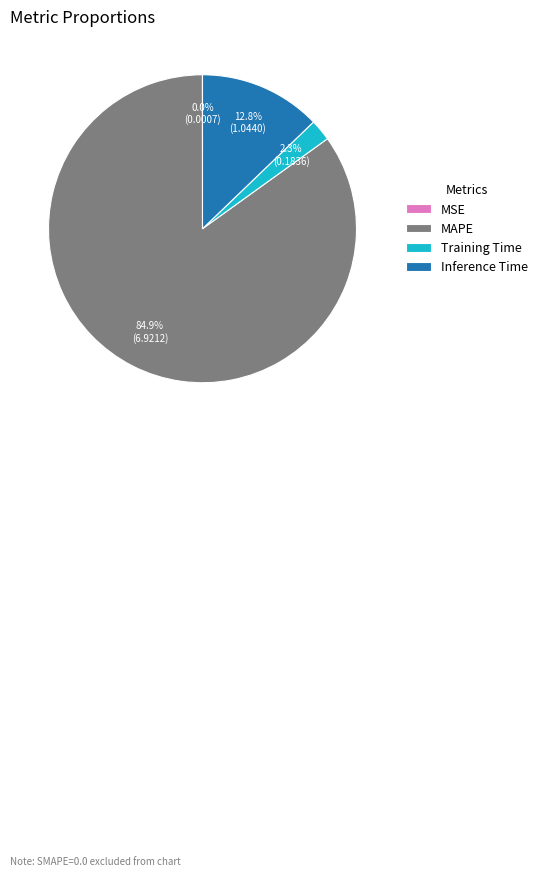

What is the largest slice in the pie chart?

MAPE